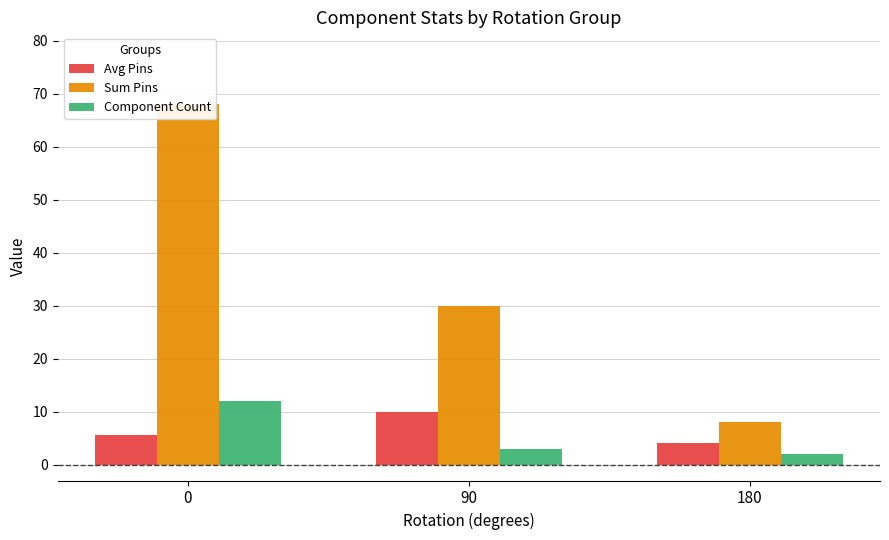

List the series in order of their peak value, highest first.

Sum Pins, Component Count, Avg Pins